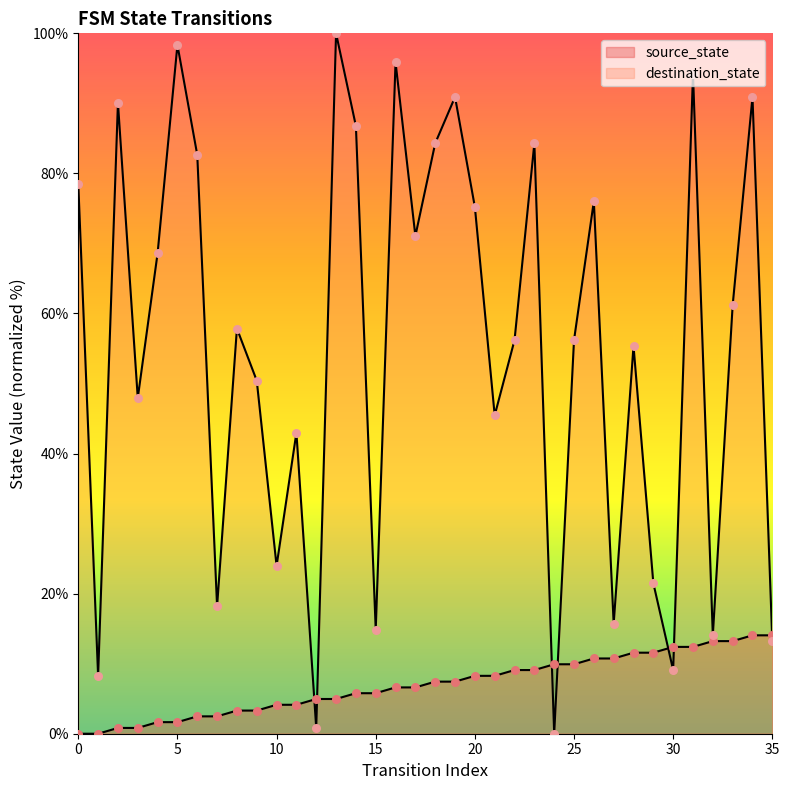

Which series reaches the minimum Y coordinate?

source_state